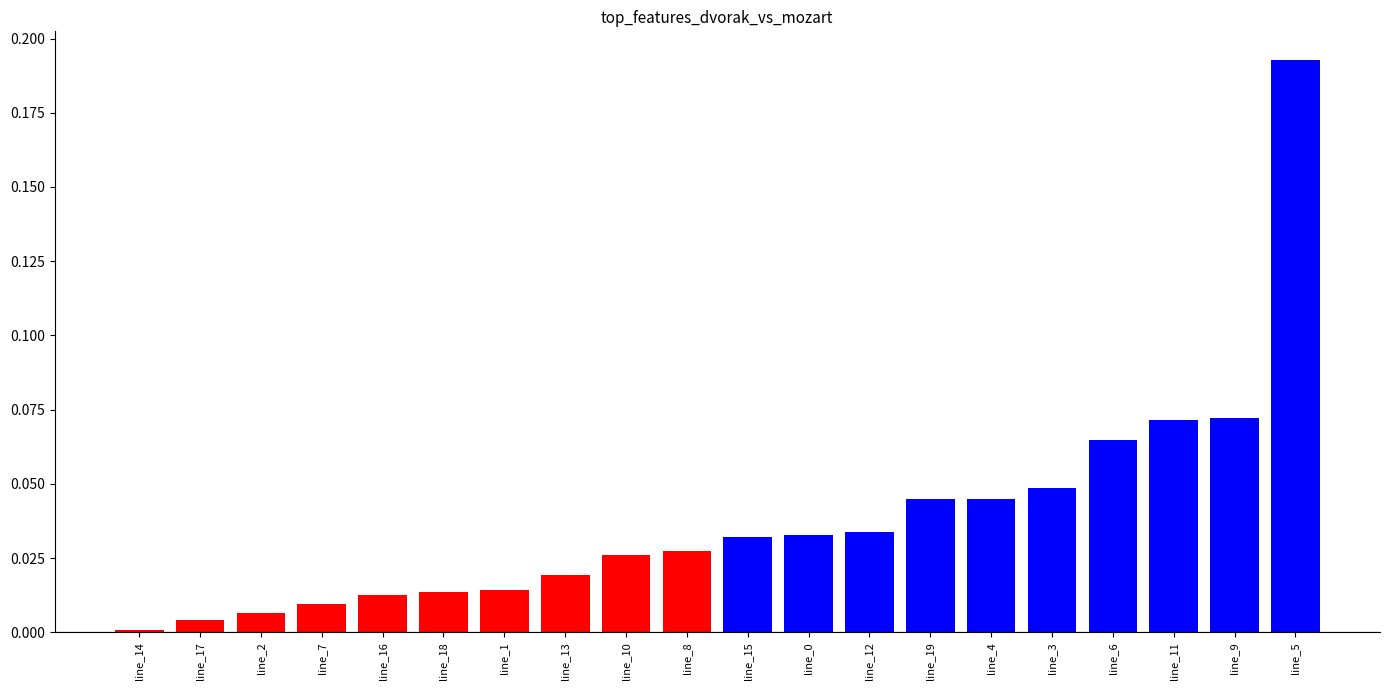

What is the change in value from line_7 to line_11?

+0.1